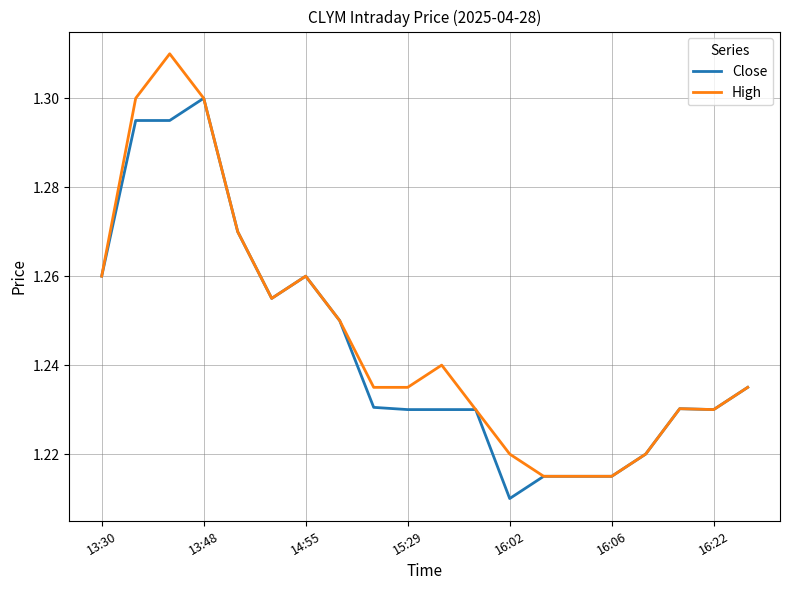

Which series has the largest range (max minus min)?

High